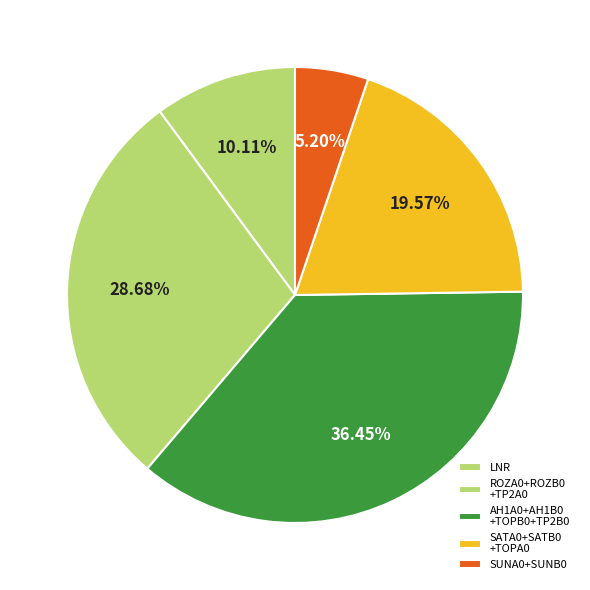

How many segments does this pie chart have?

5